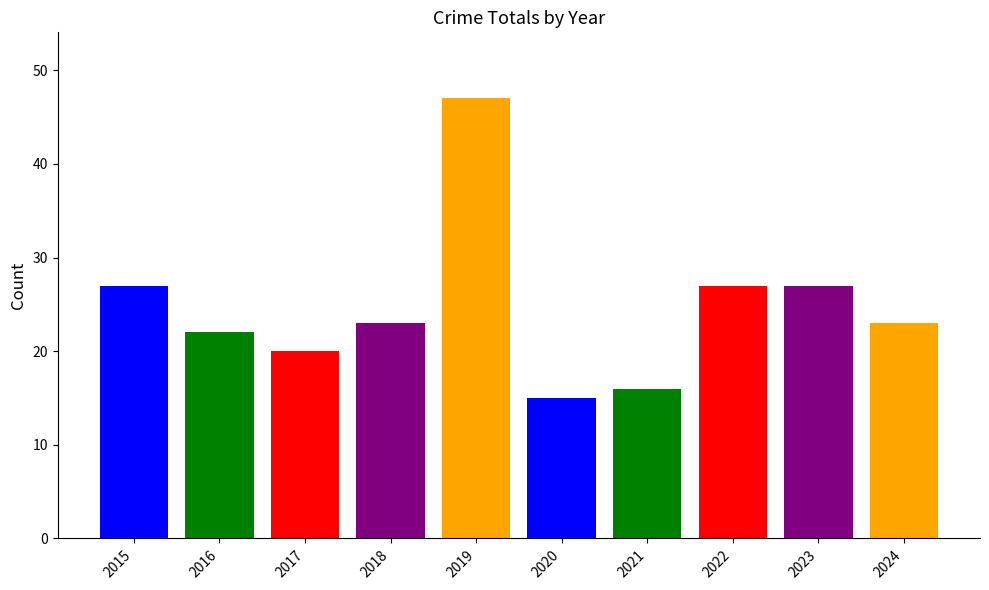

What is the ratio of the value at 2017 to the value at 2019?

0.4